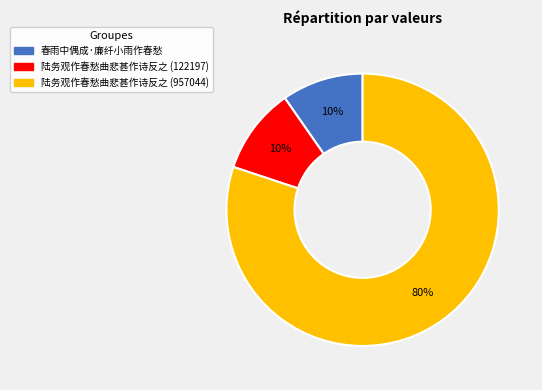

Does any single category account for the majority?

Yes